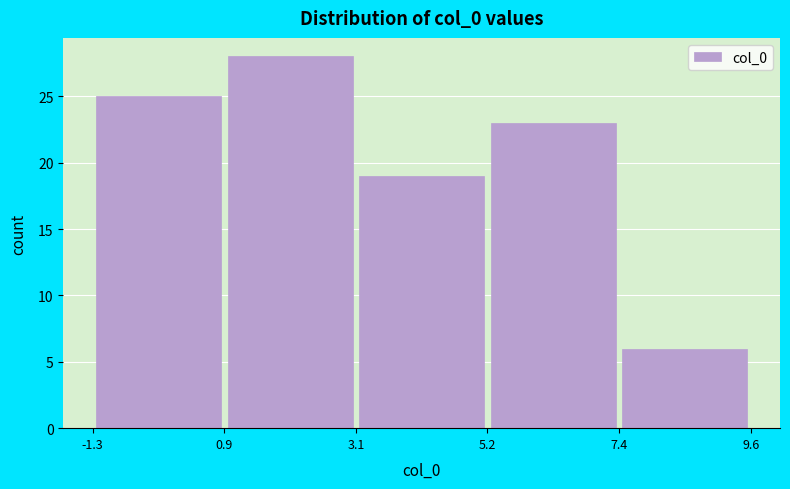

Reading left to right, list every bar in this chart as the range it spans on the x-axis followed by its height. The values are not printed on the chart, so give them approximately, as read against the axis.

-1.3 to 0.9: 25
0.9 to 3.1: 28
3.1 to 5.2: 19
5.2 to 7.4: 23
7.4 to 9.6: 6